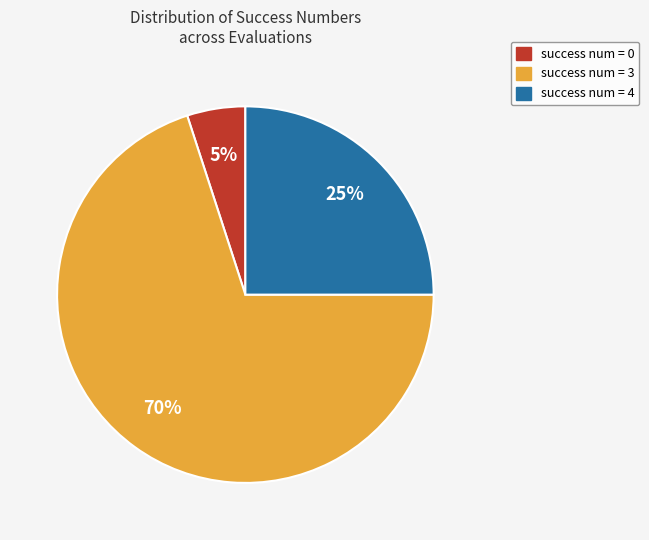

To the nearest percent, what is the difference between the largest and smallest slice percentages?

65%